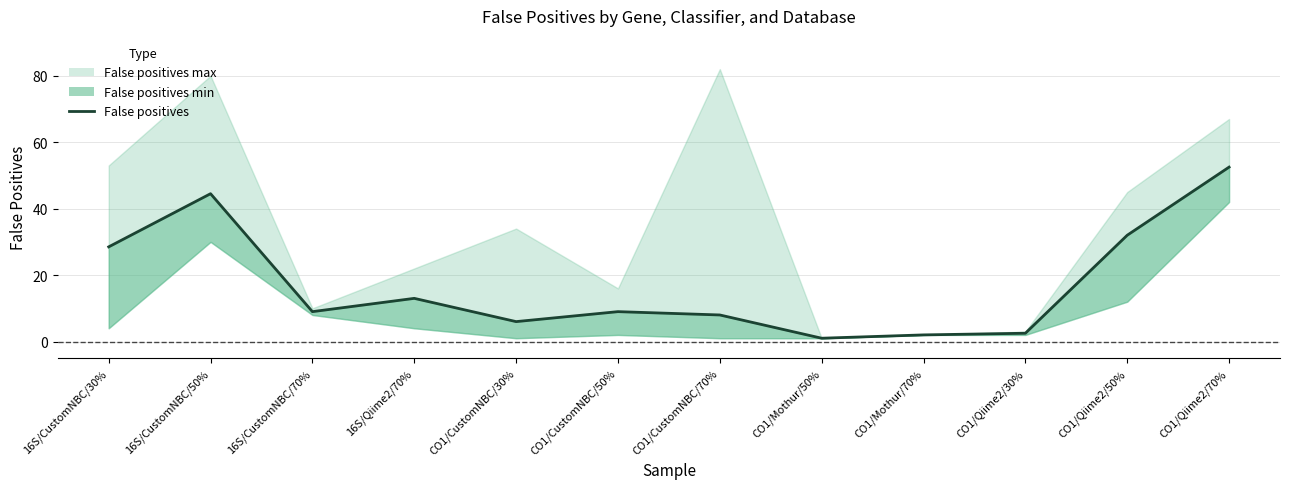

Where is the first local minimum?

16S/CustomNBC/70%